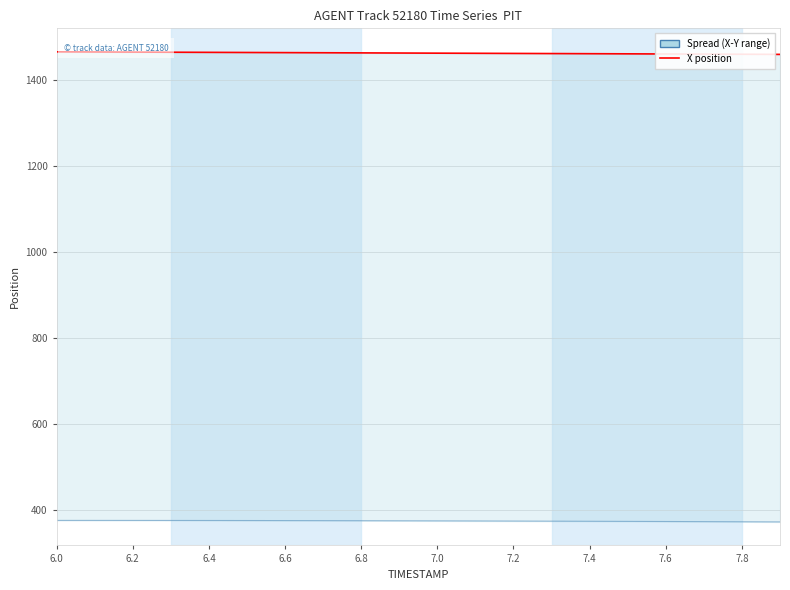

The Y (position) series shows 375.6 at 6.8. True or false?

True